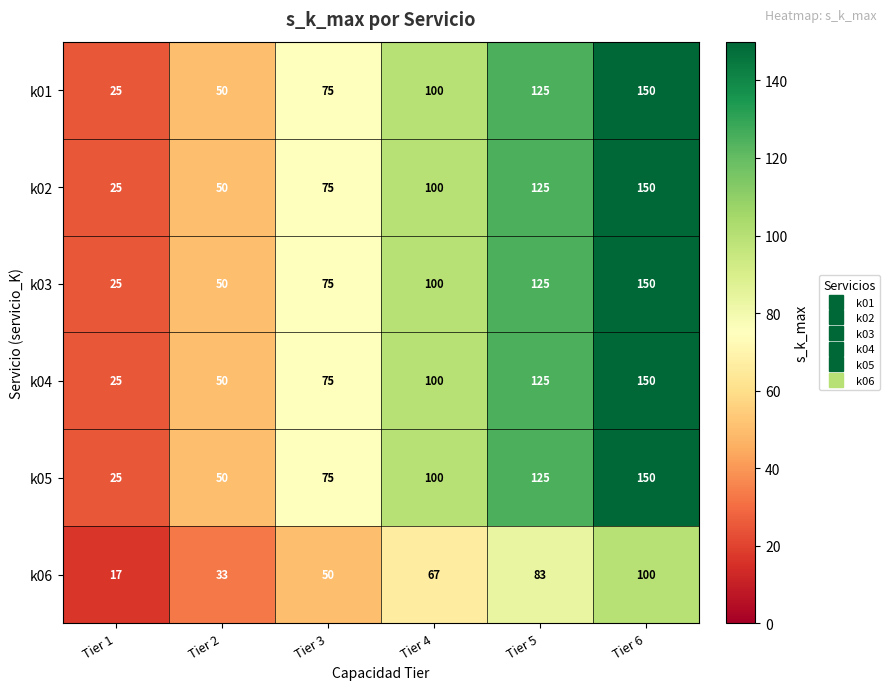

The value of k01 at Tier 3 is 75. True or false?

True